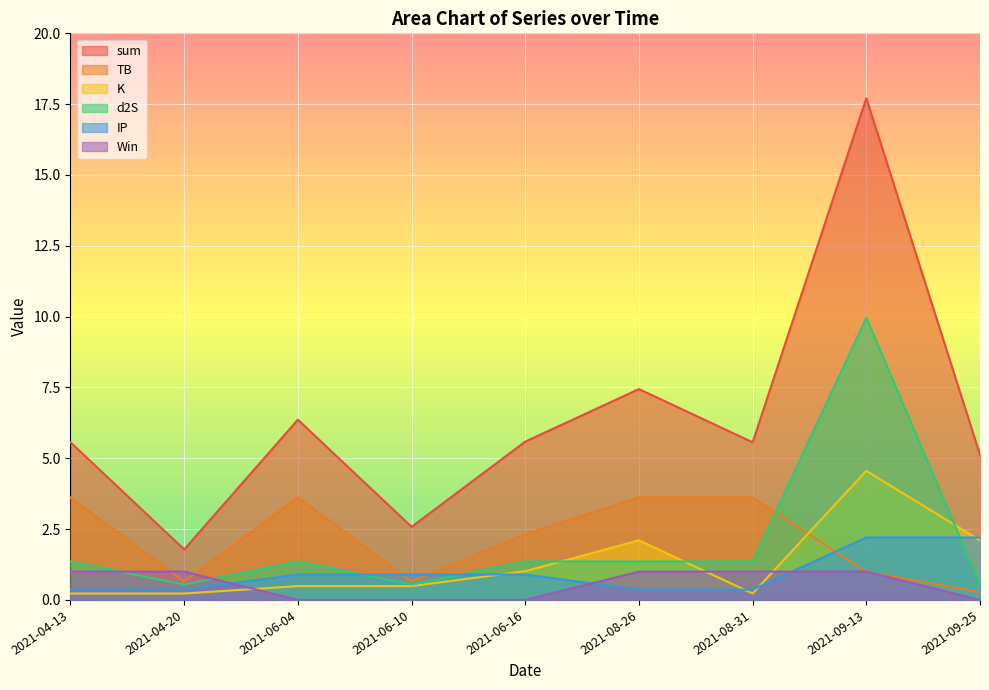

How many interior local valleys does the d2S series have?

2